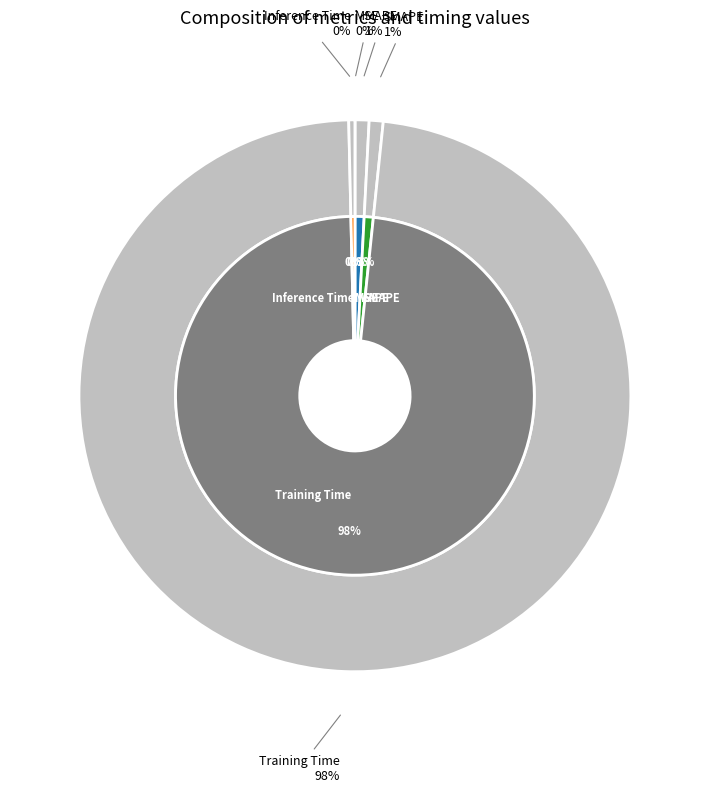

To the nearest percent, what is the average slice percentage?

20%